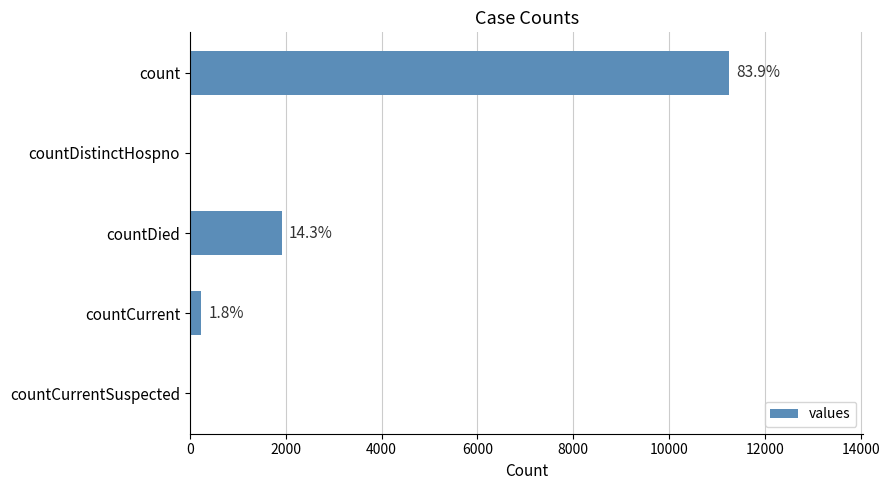

What is the difference between the maximum and minimum values?

11244